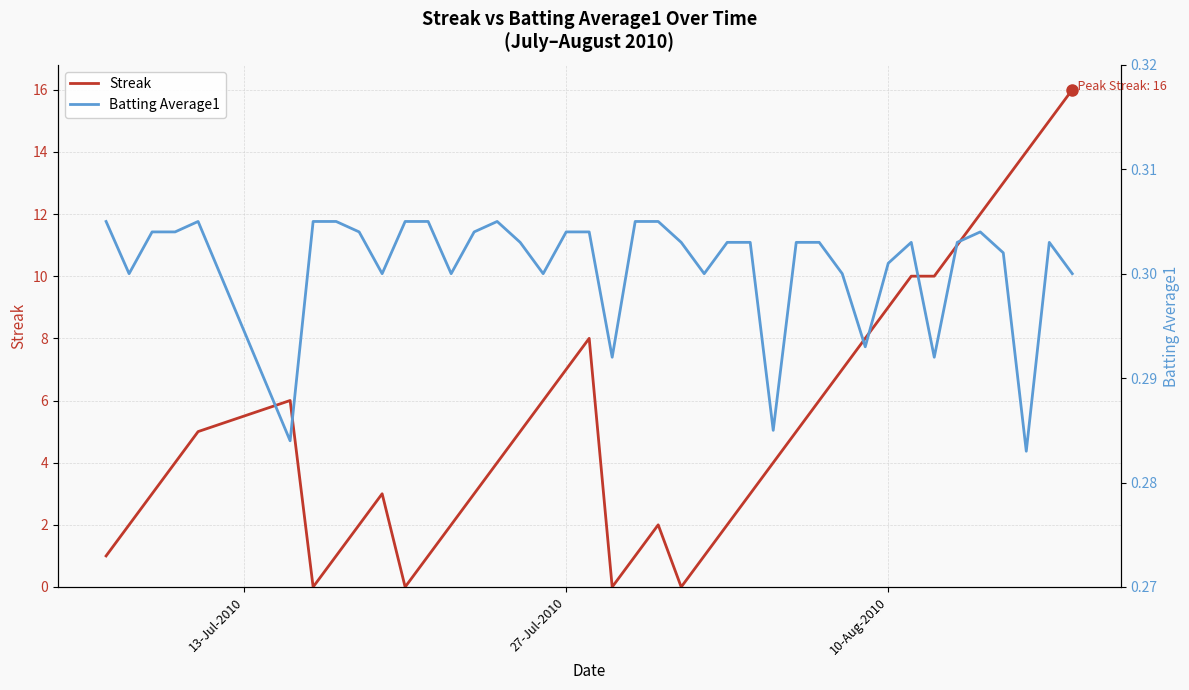

How many values in the Streak series exceed 4?

19